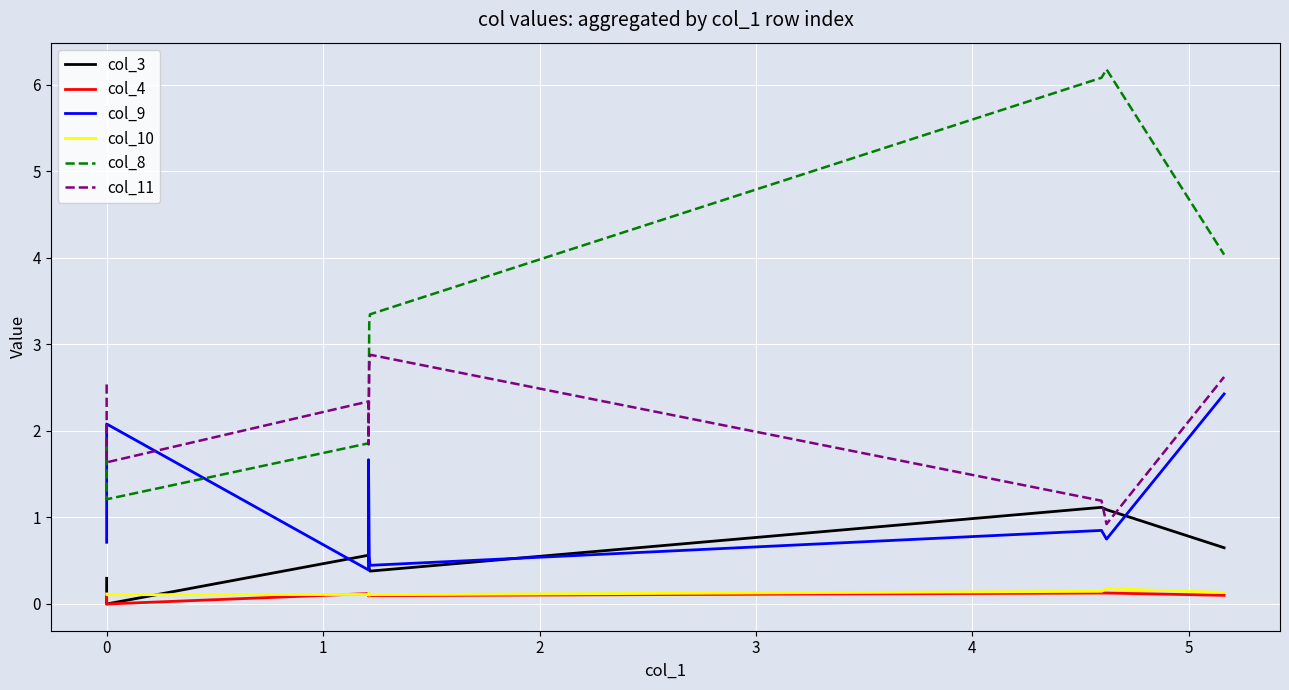

How many col_10 values are between 0 and 1?

9